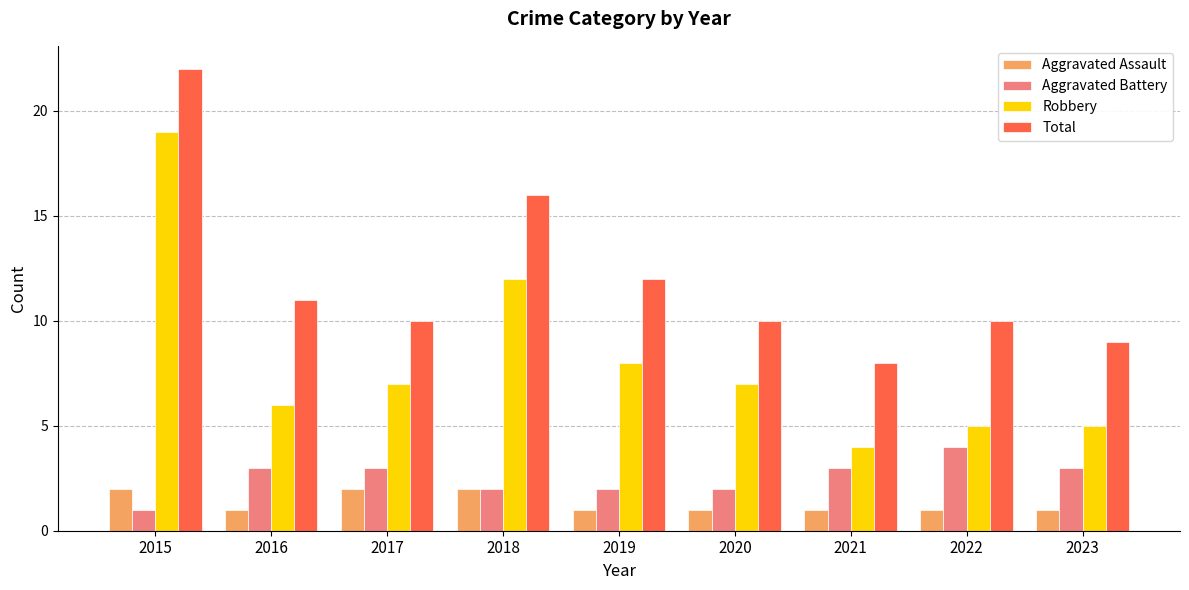

Where is Total nearest to the value 15?

2018